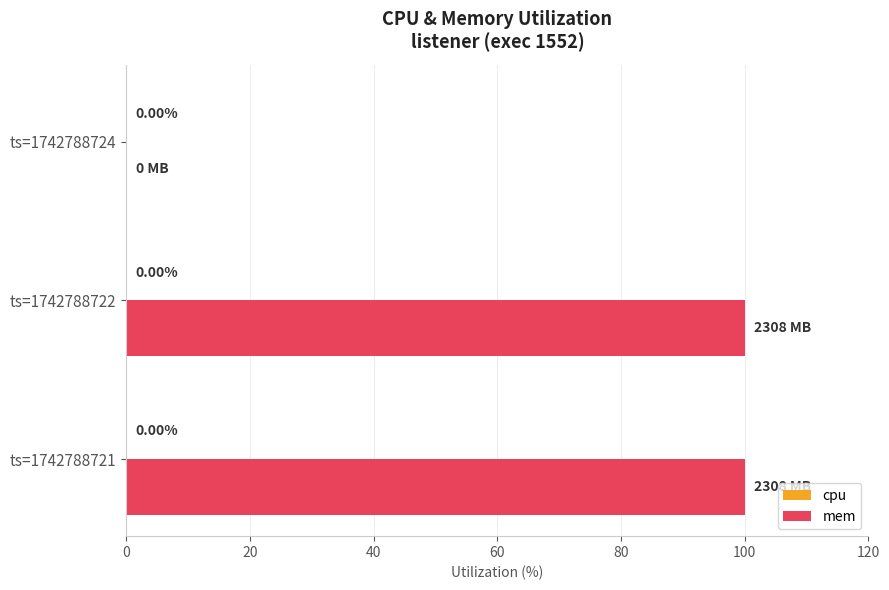

What is the sum of the values at ts=1742788724 and ts=1742788722?

100